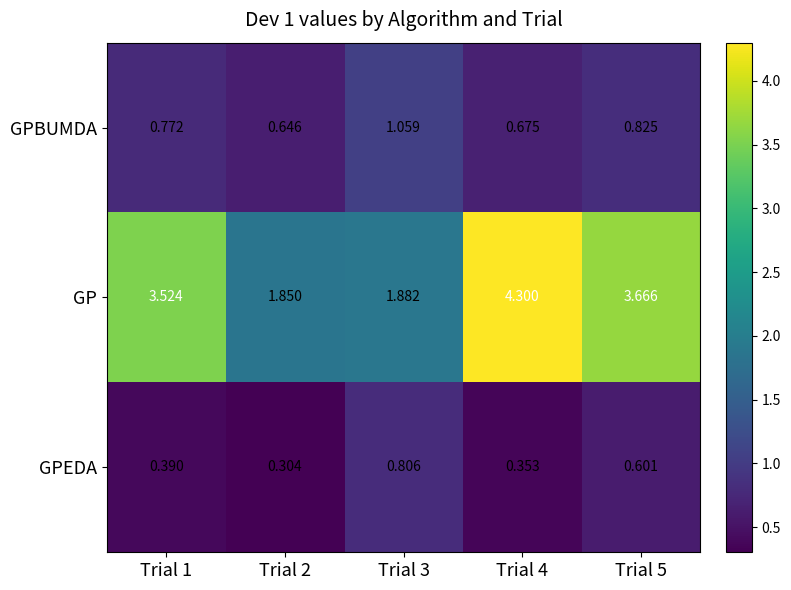

Which series has the largest total across all categories?

GP